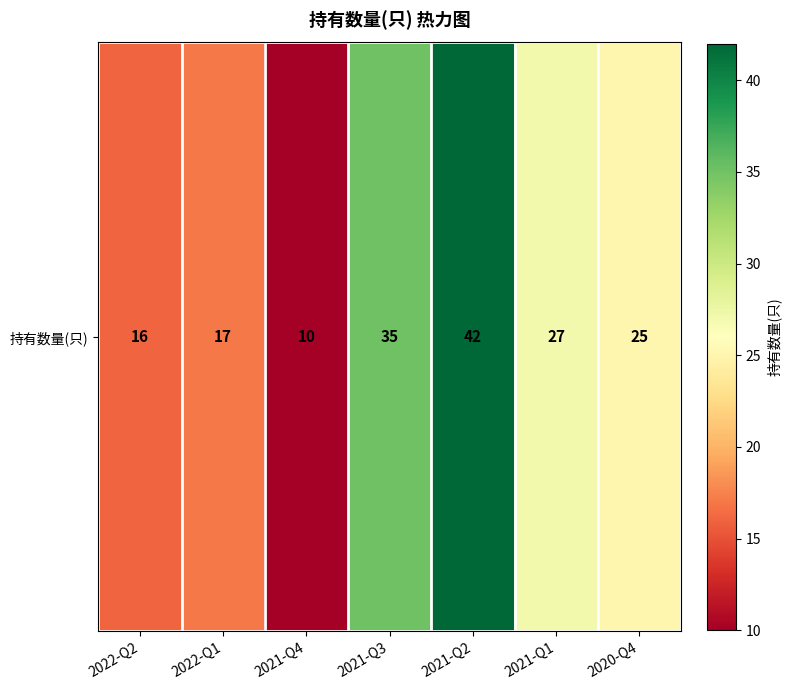

Which category has the highest value across all series?

2021-Q2